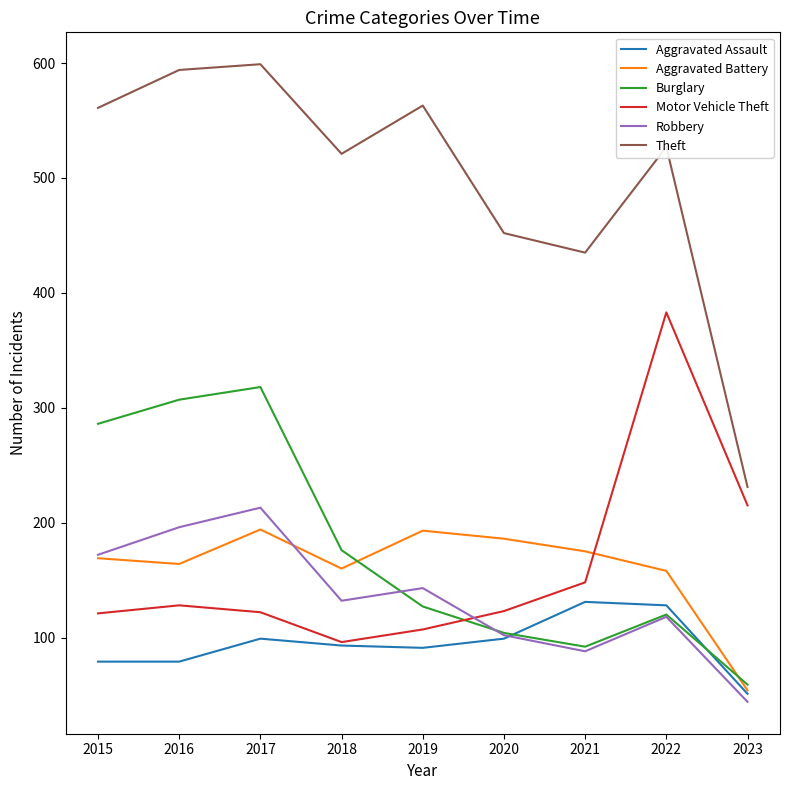

Where does the Robbery series first go above 132?

2015